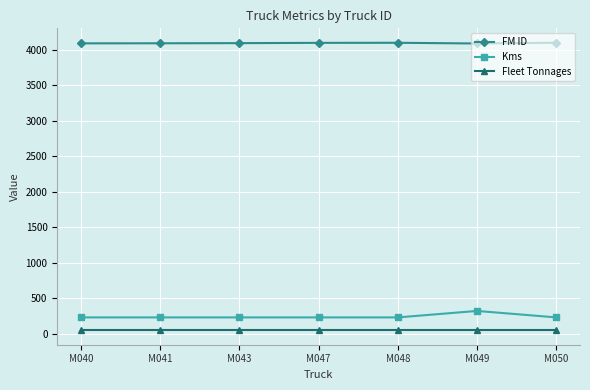

How many values in the FM ID series are below 4091?

3